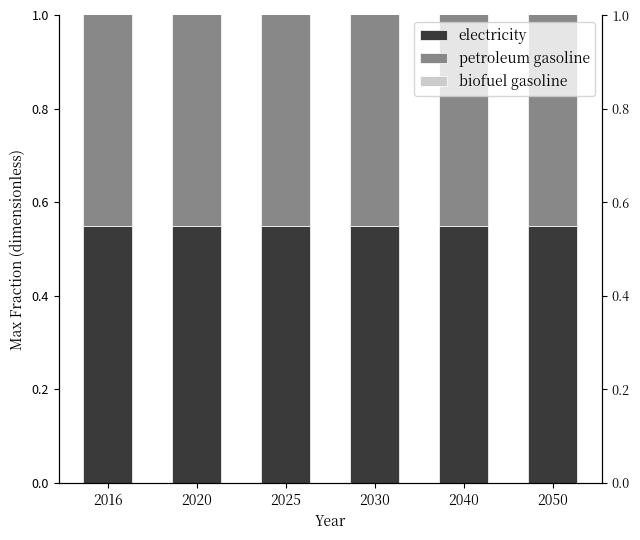

Reading right to left, list all the values displayed in this chart.

electricity: 2050=0.6	2040=0.6	2030=0.6	2025=0.6	2020=0.6	2016=0.6
petroleum gasoline: 2050=1.0	2040=1.0	2030=1.0	2025=1.0	2020=1.0	2016=1.0
biofuel gasoline: 2050=0.1	2040=0.1	2030=0.1	2025=0.1	2020=0.1	2016=0.1